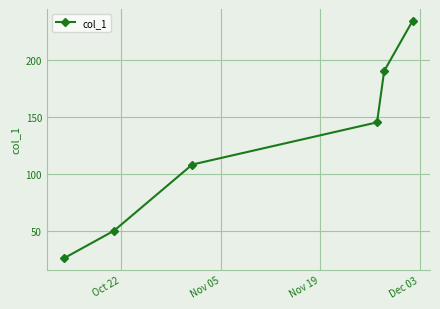

What is the sum of all values?

753